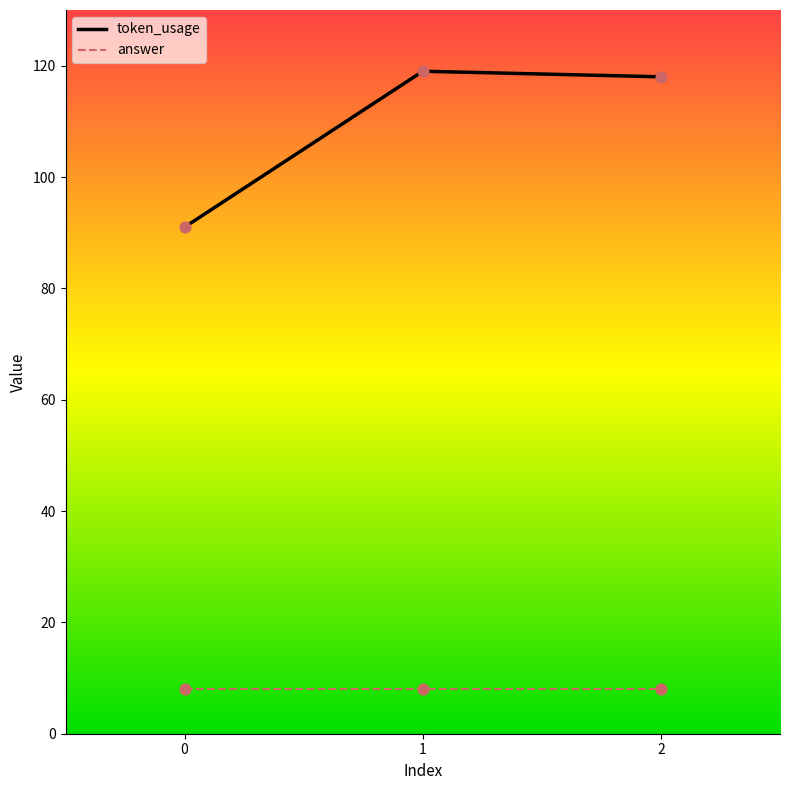

What is the spread (max minus min) of values at 2?

110